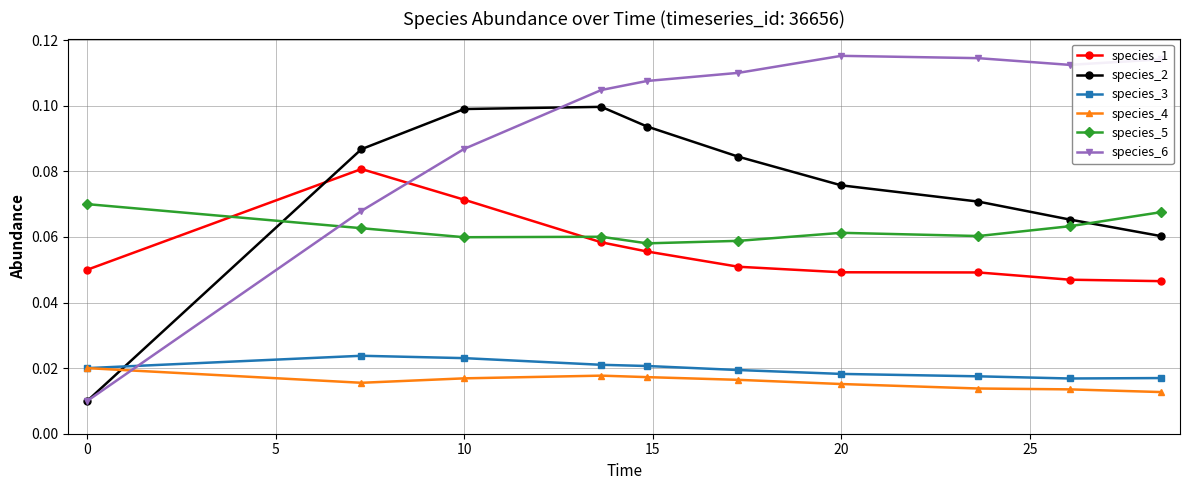

Which series has the largest total across all categories?

species_6